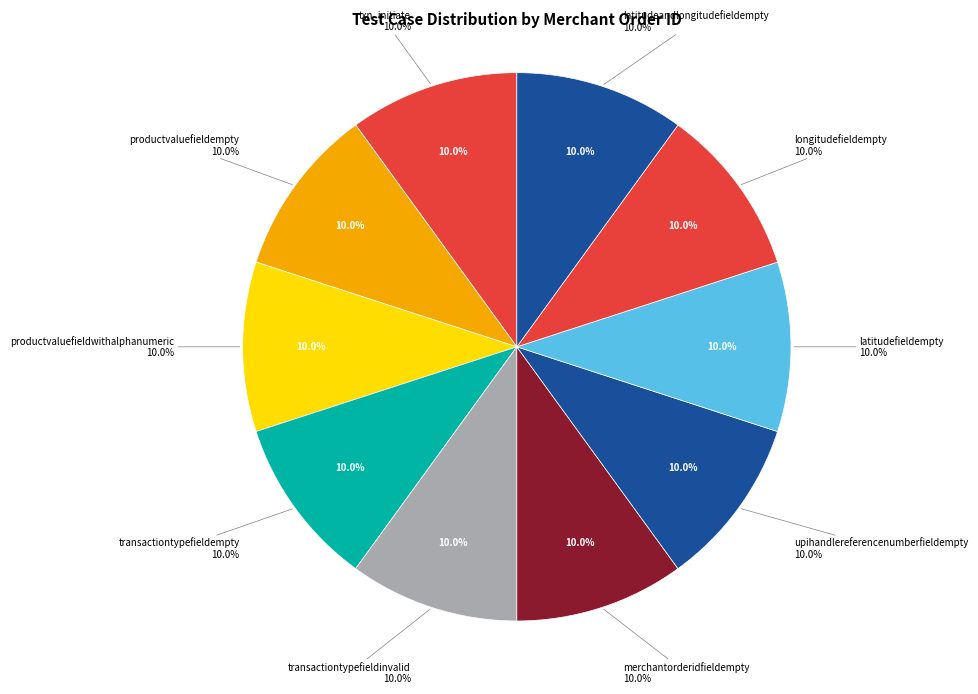

Rank the categories by value from lowest to highest.

productvaluefieldempty, productvaluefieldwithalphanumeric, transactiontypefieldempty, transactiontypefieldinvalid, merchantorderidfieldempty, upihandlereferencenumberfieldempty, latitudefieldempty, longitudefieldempty, latitudeandlongitudefieldempty, txn_initiate